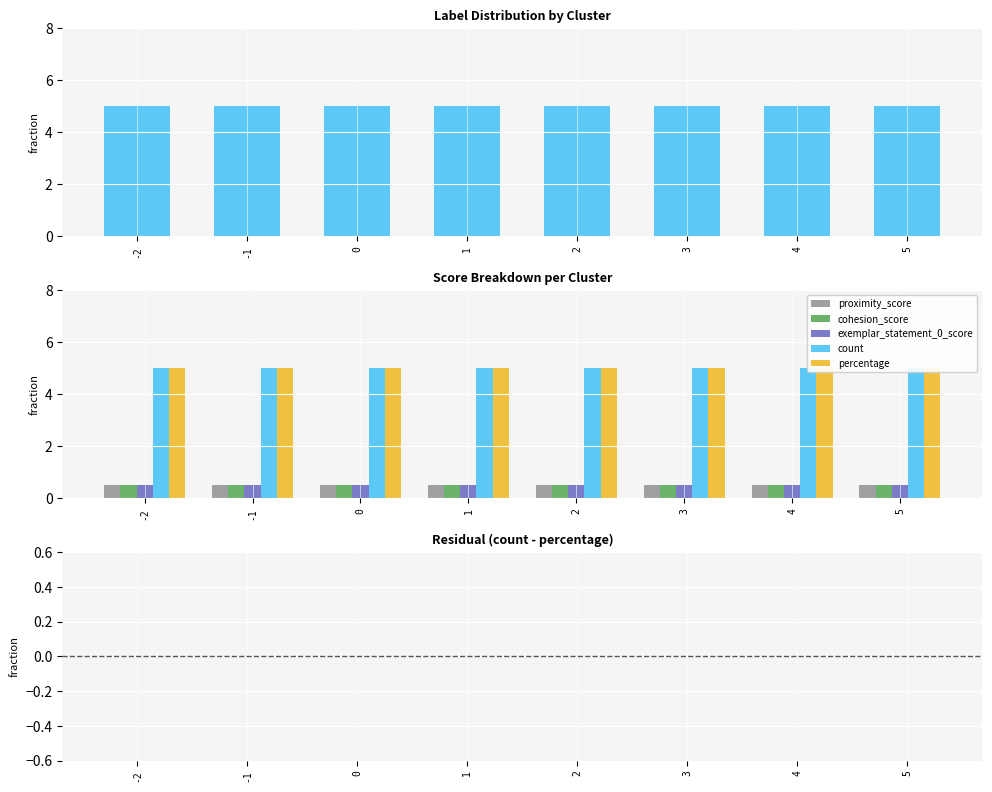

The exemplar_statement_0_score series shows 0.5 at 3. True or false?

True